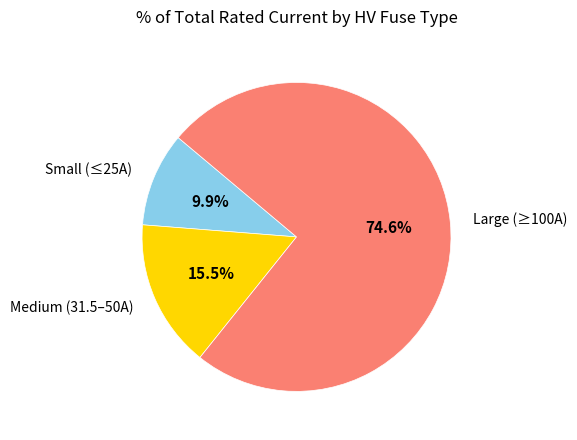

To the nearest percent, what is the difference between the largest and smallest slice percentages?

65%